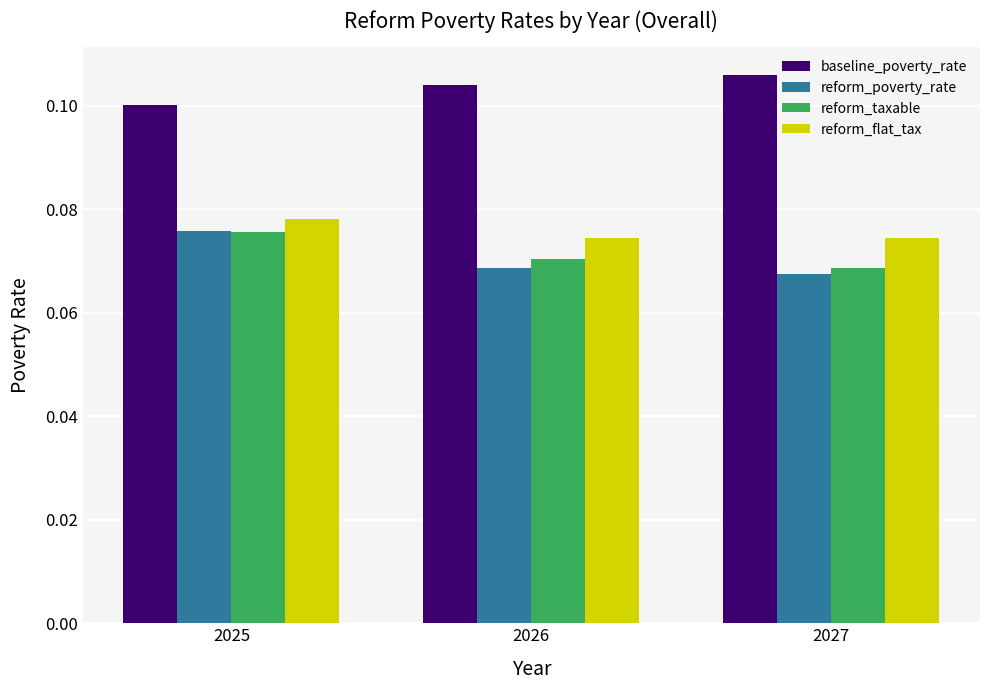

How many bars are there in each group?

4